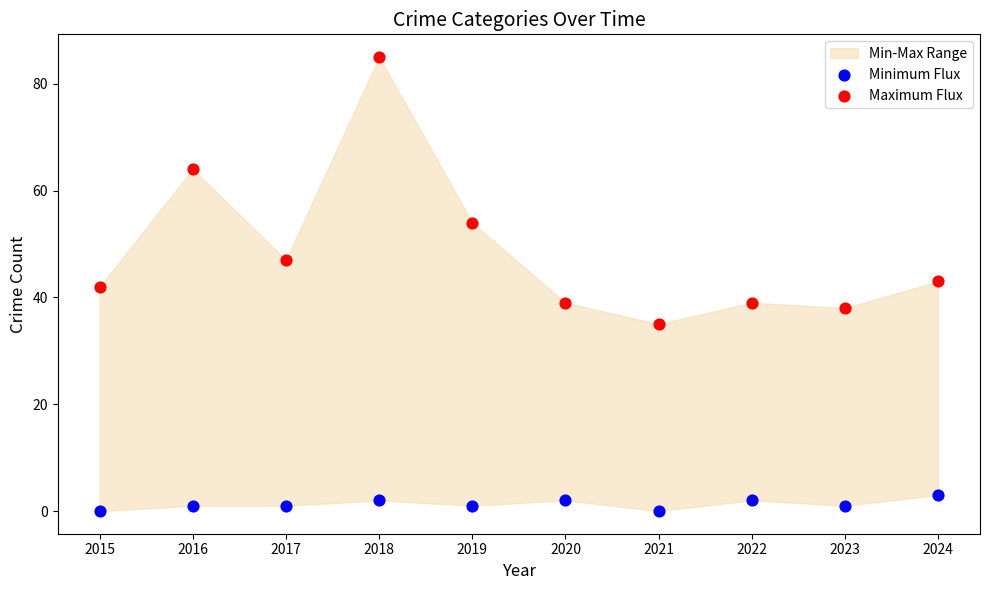

Which series contains the lowest Y value?

Minimum Flux